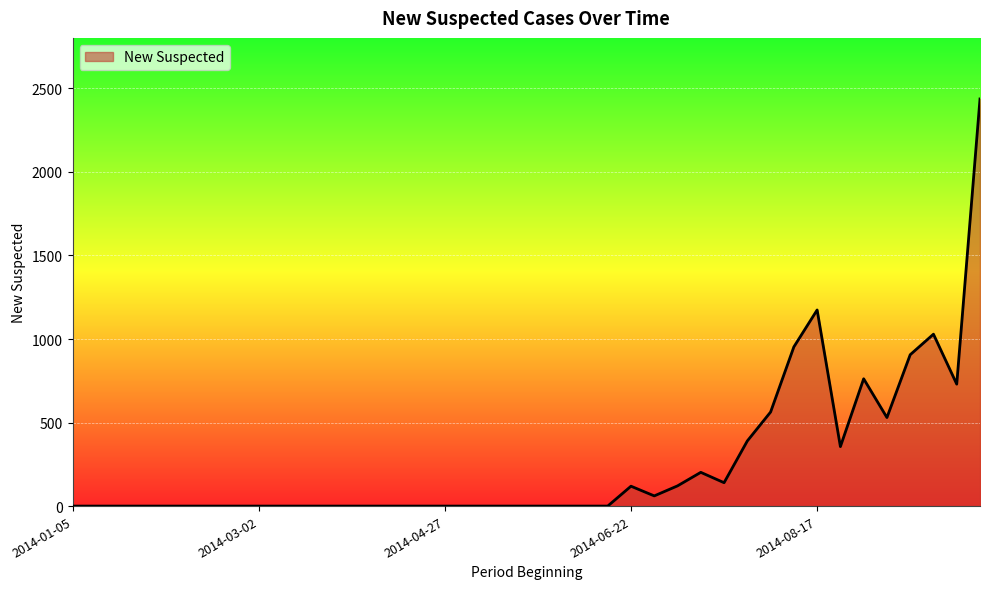

What is the maximum value shown in the chart?

2437